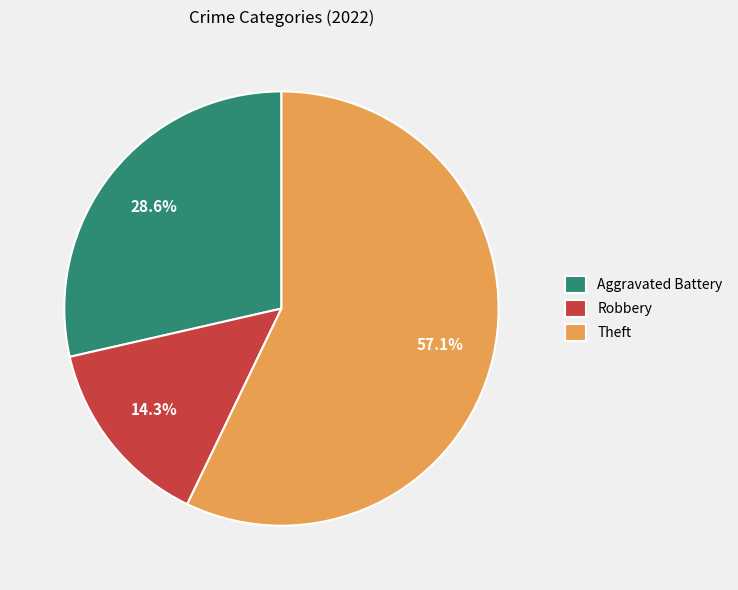

What is the total percentage of Robbery and Aggravated Battery?

42.9%